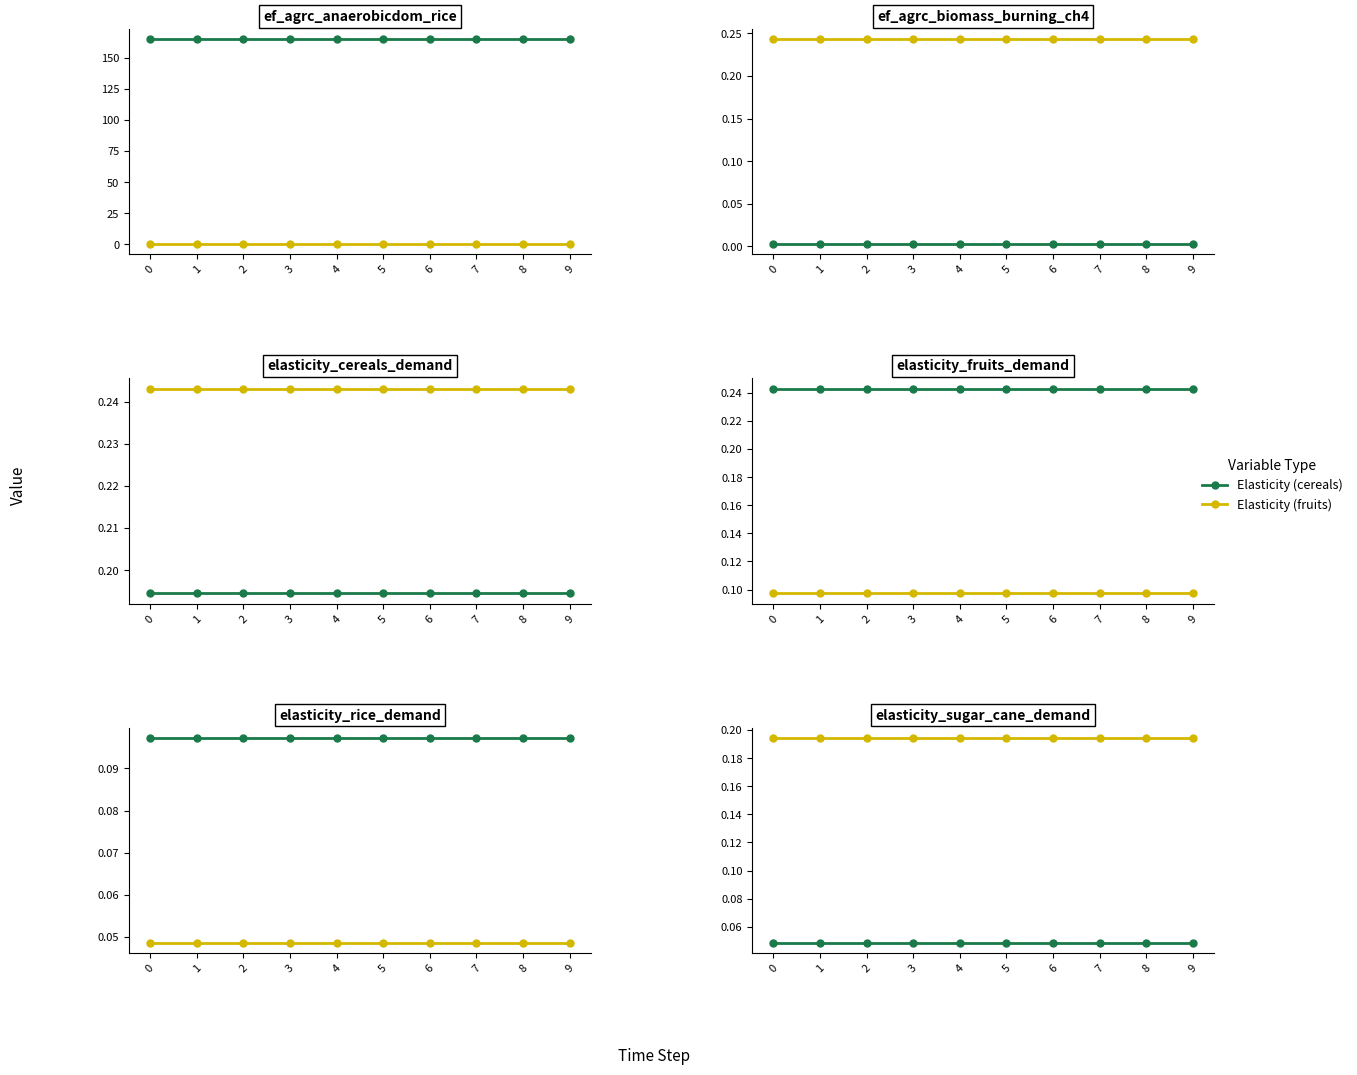

The Value (biomass_ch4) series shows 0.0 at 5. True or false?

True